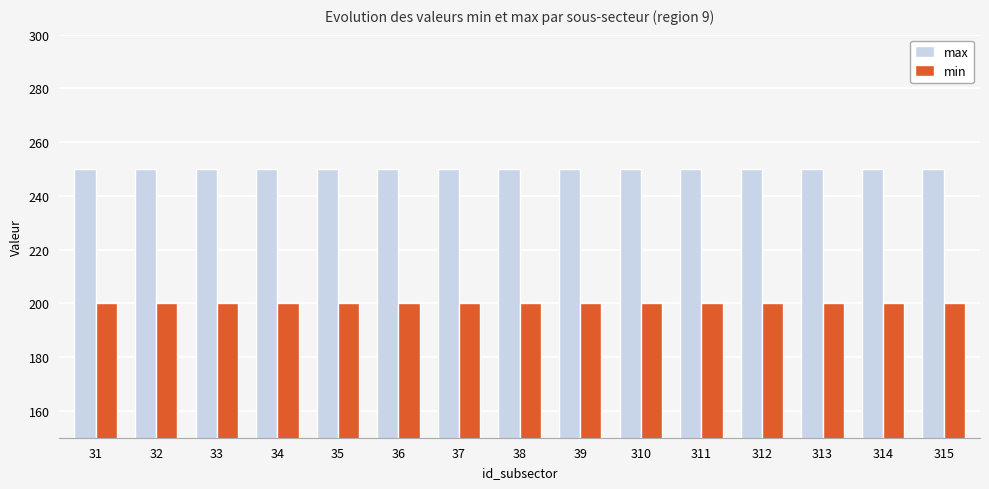

The value of min at 39 is 200. True or false?

True